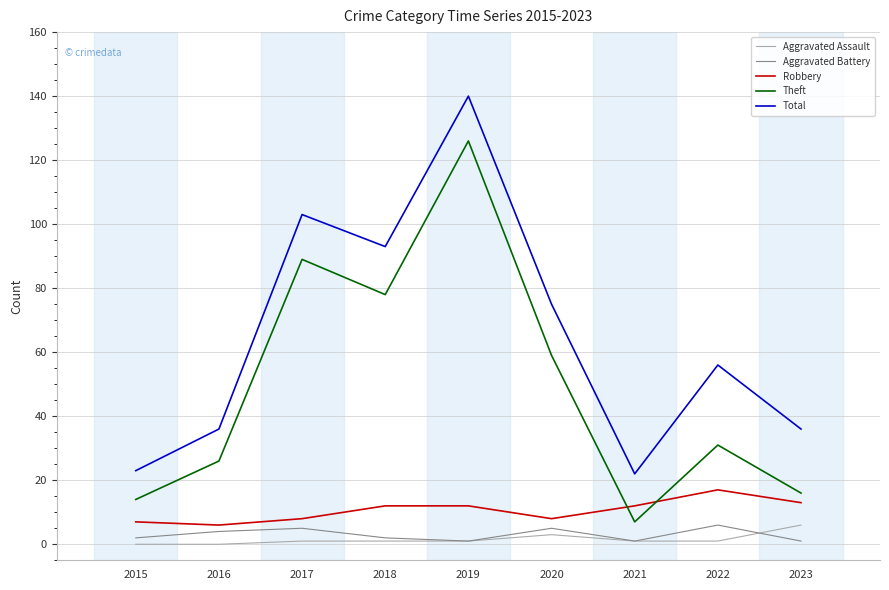

True or false: Robbery and Total cross at least once.

False